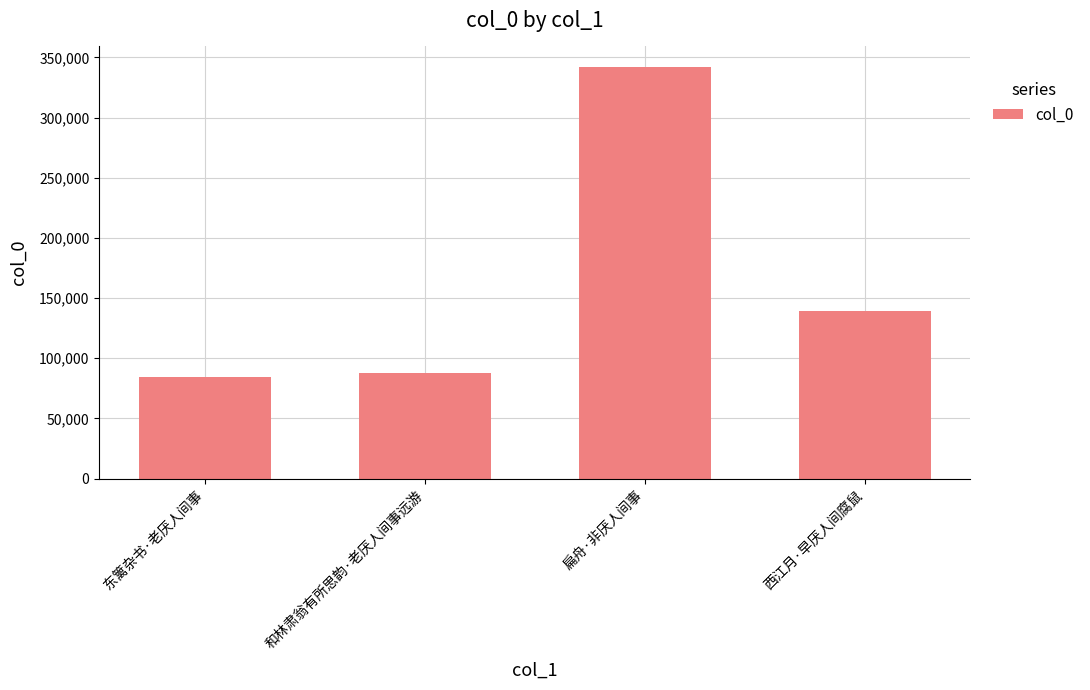

Which category has the lowest value across all series?

东篱杂书·老厌人间事